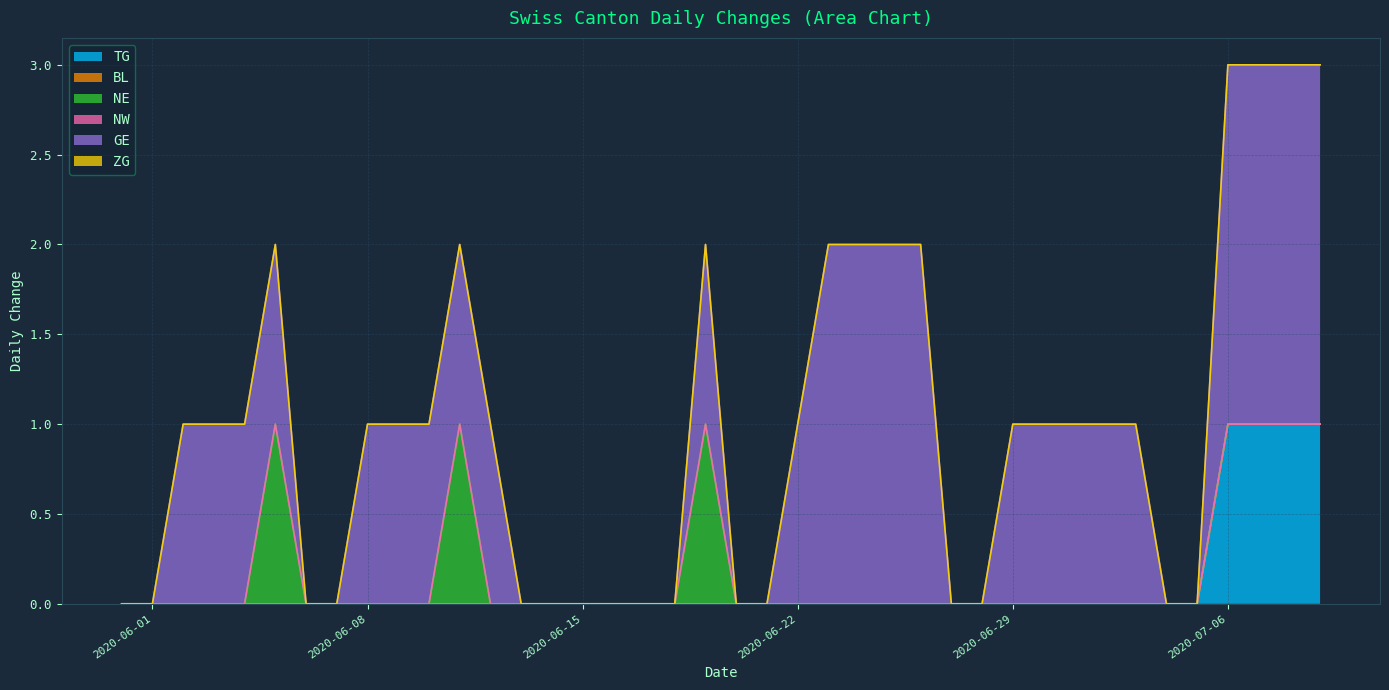

True or false: TG and NE intersect in this chart.

False